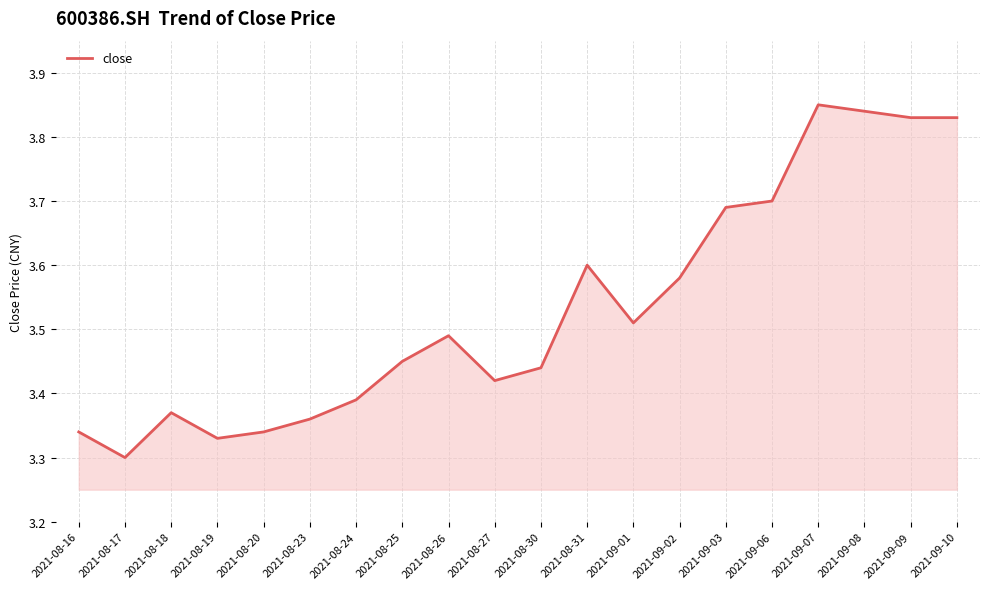

What is the sum of the values at 2021-08-30 and 2021-09-02?

7.0